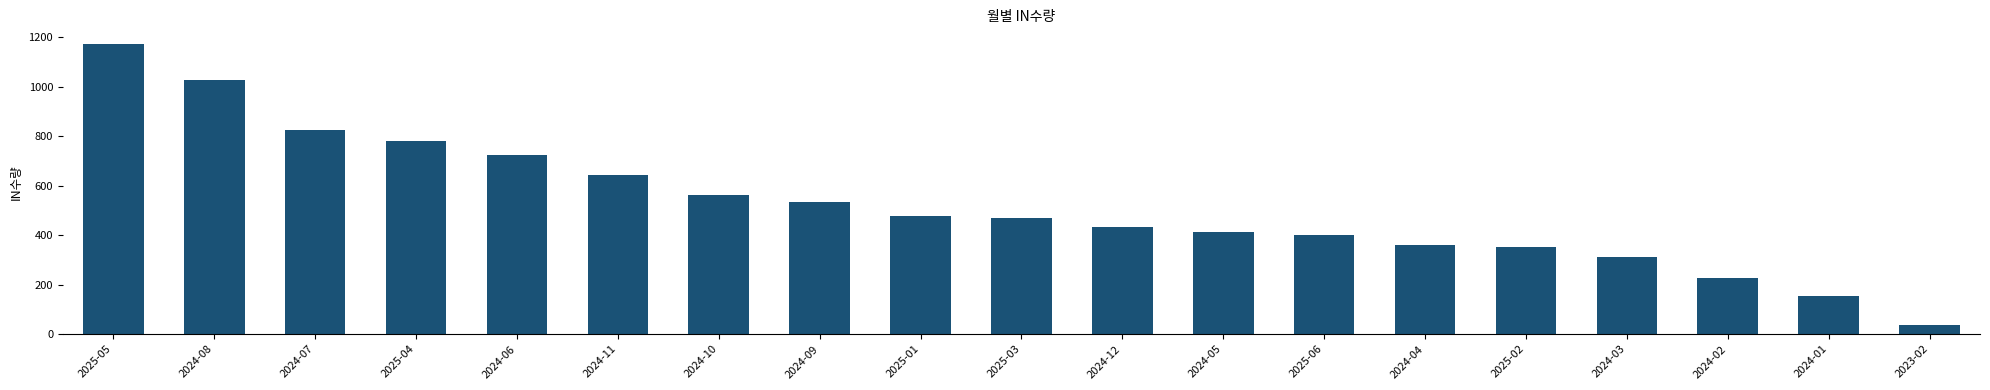

How many bars are there in total?

19